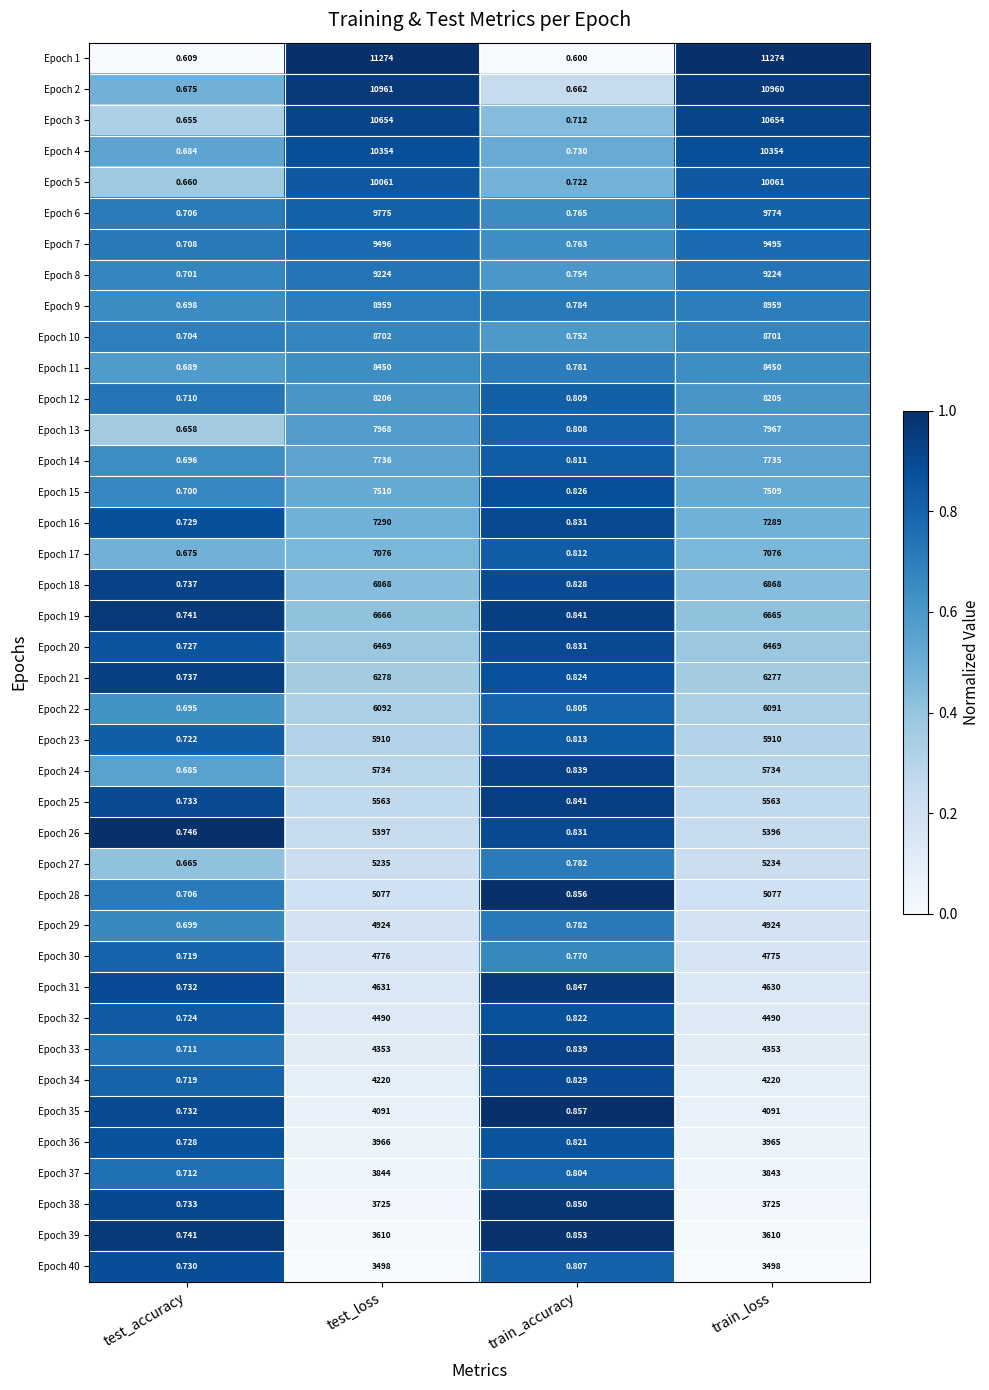

At which category is the sum across all series the highest?

test_loss